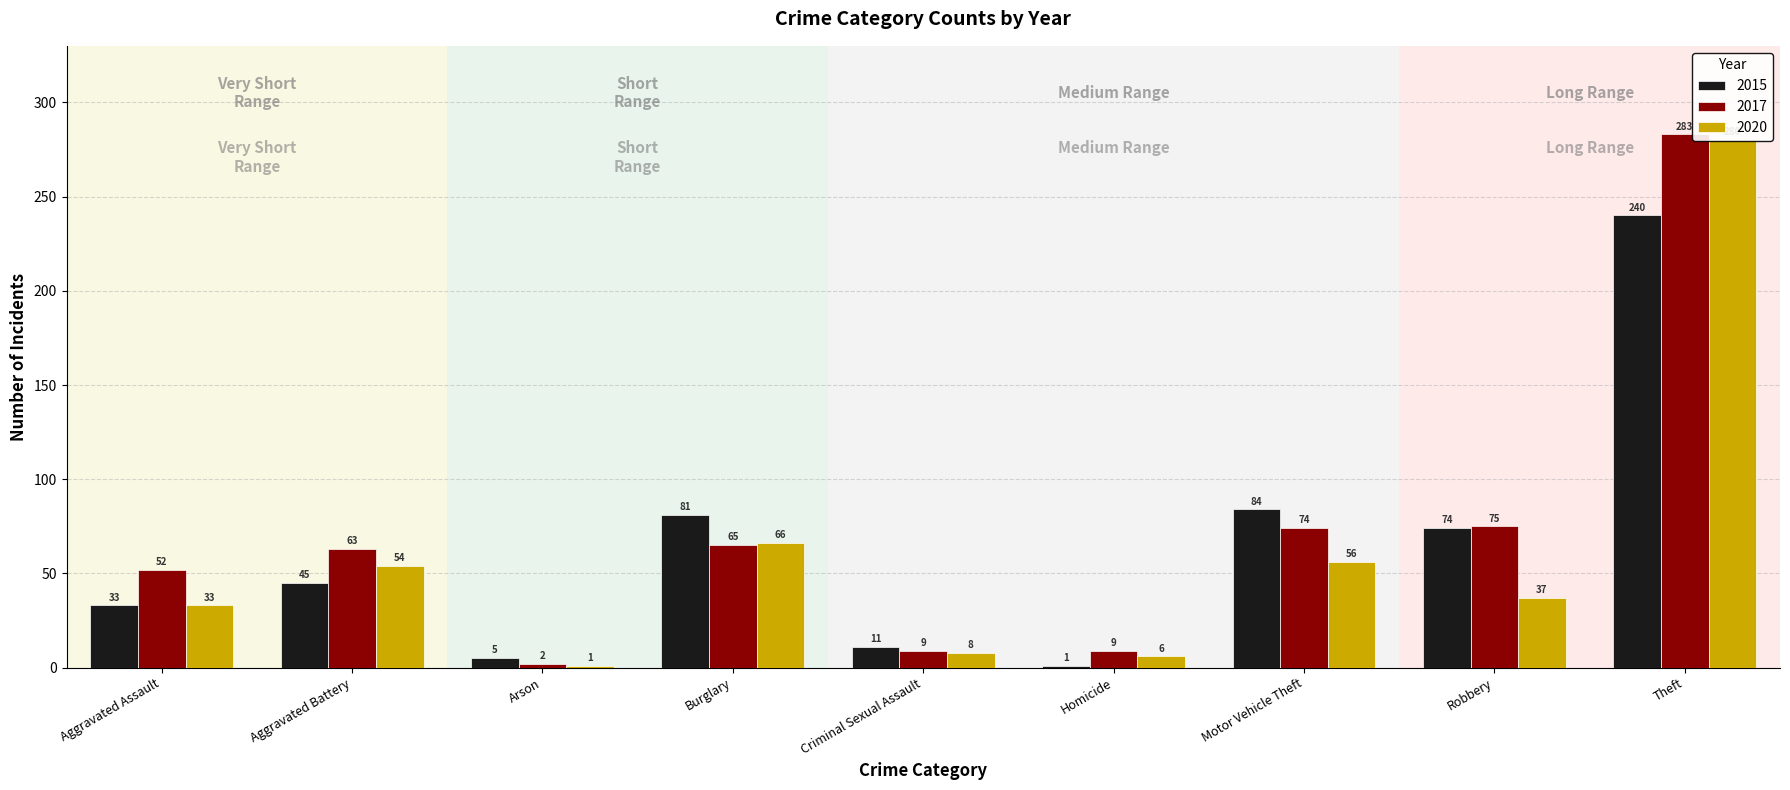

Reading left to right, extract all data points from this chart.

2015: 33	45	5	81	11	1	84	74	240
2017: 52	63	2	65	9	9	74	75	283
2020: 33	54	1	66	8	6	56	37	280